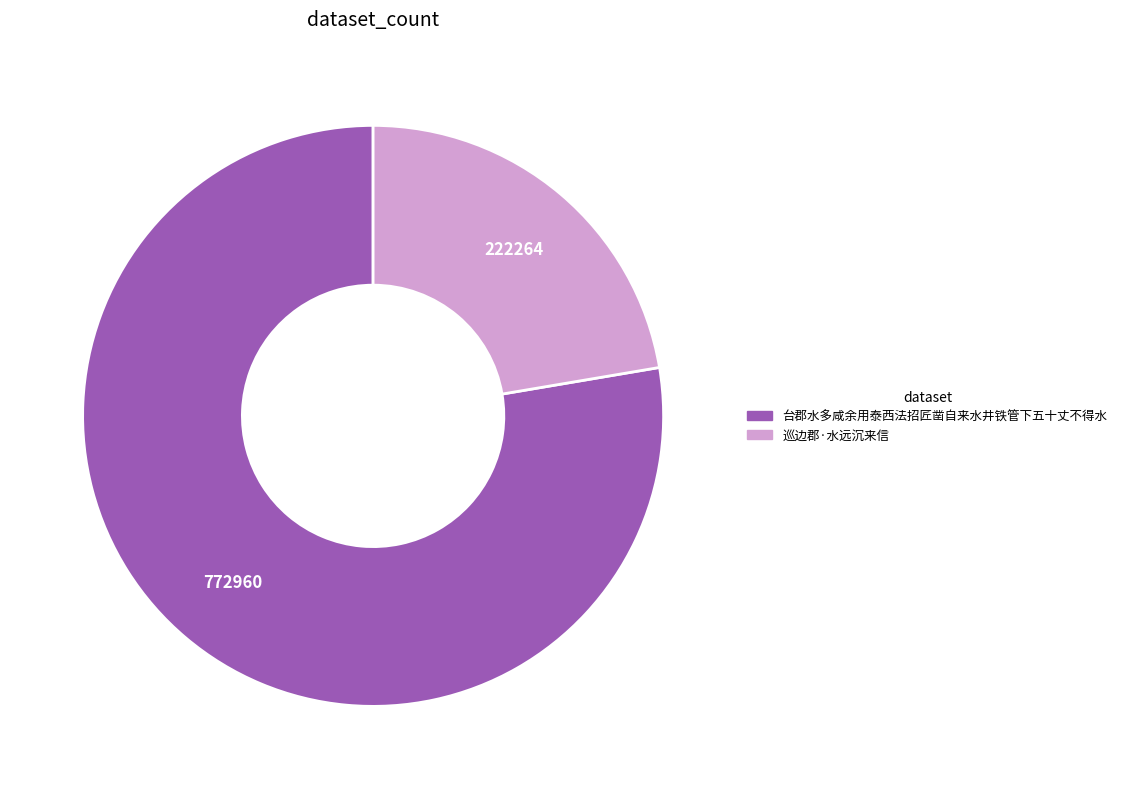

Which category has the biggest portion of the pie?

台郡水多咸余用泰西法招匠凿自来水井铁管下五十丈不得水